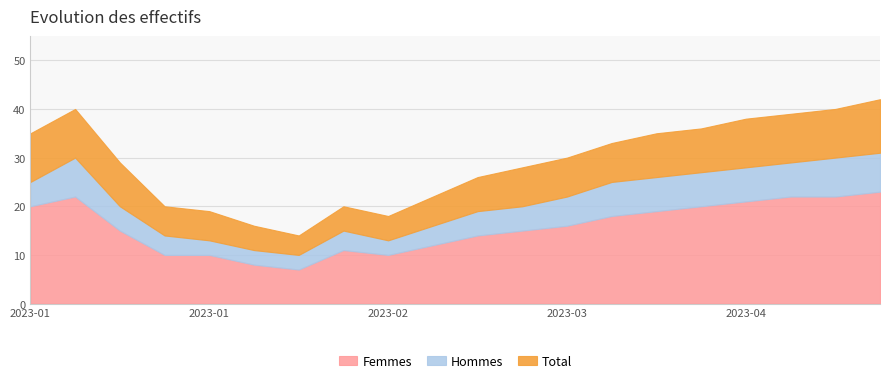

What are all the series names shown in the legend?

Femmes, Hommes, Total